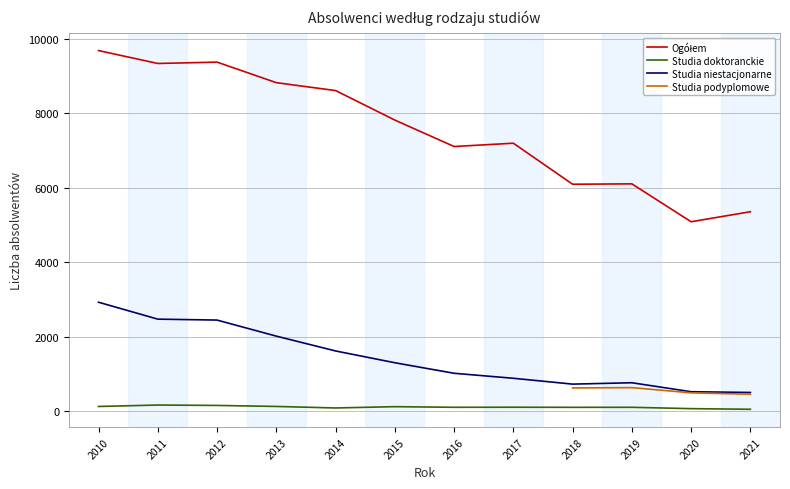

At 2020, list the series in order from largest to smallest.

Ogółem, Studia niestacjonarne, Studia doktoranckie